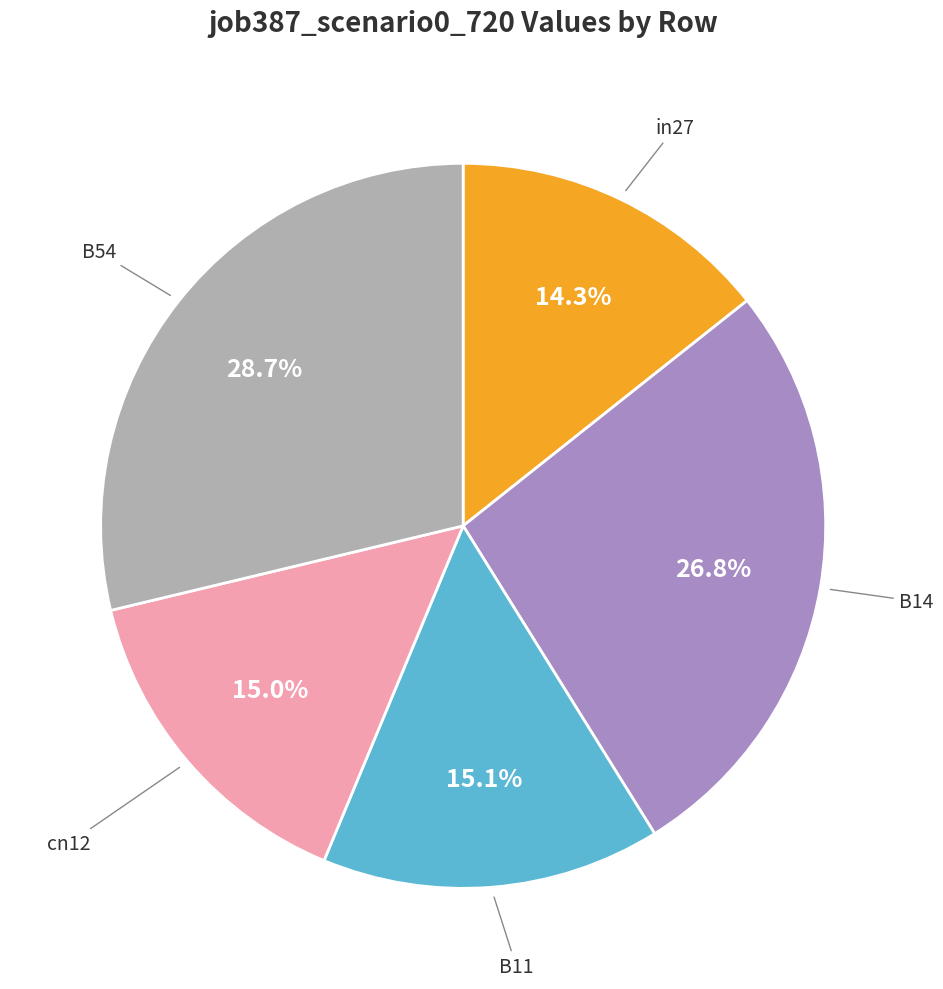

Is there any slice that represents more than half of the pie?

No